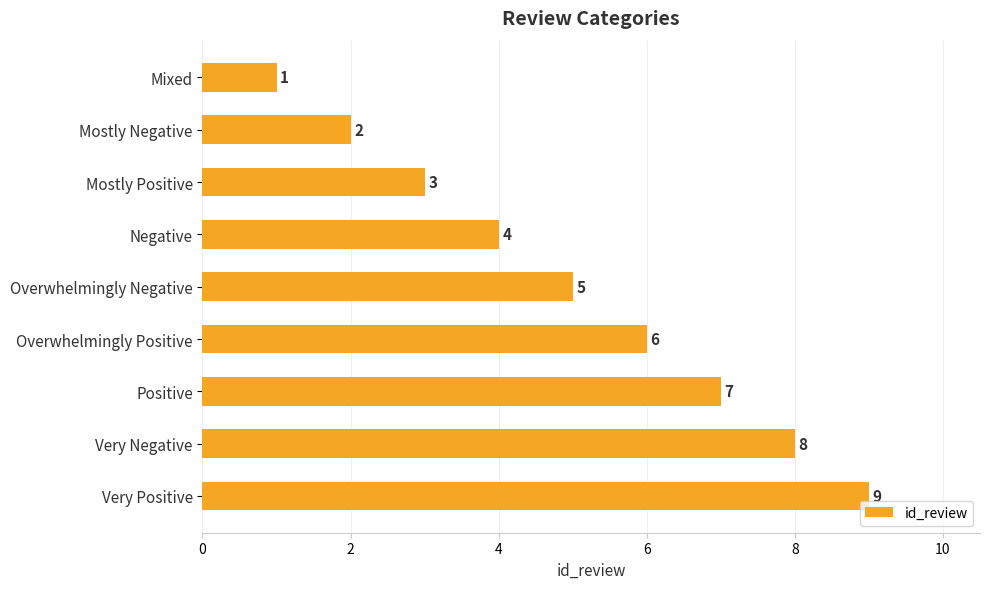

What is the smallest value displayed?

1